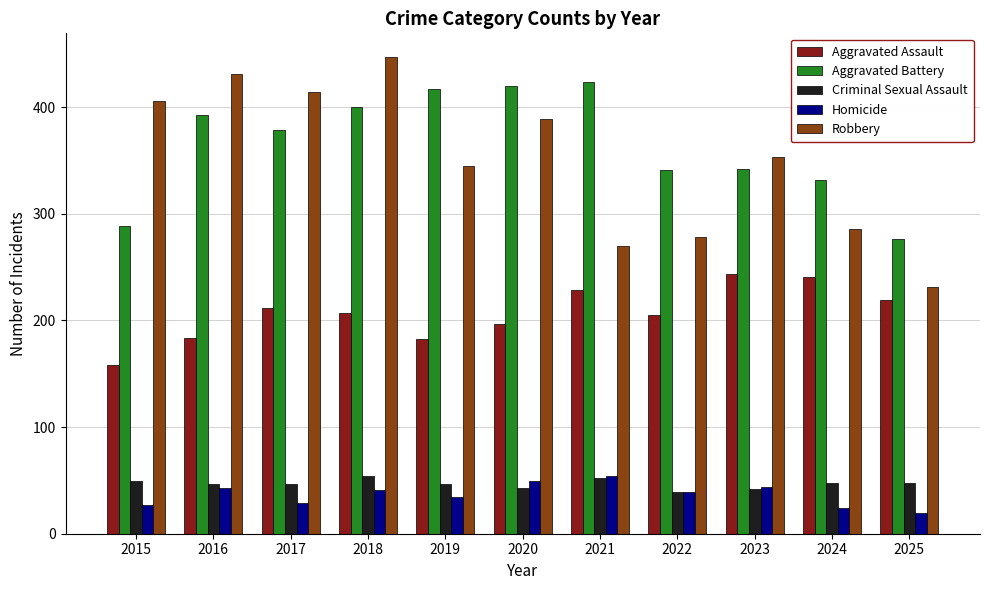

How many values in the Aggravated Assault series are below 207?

5